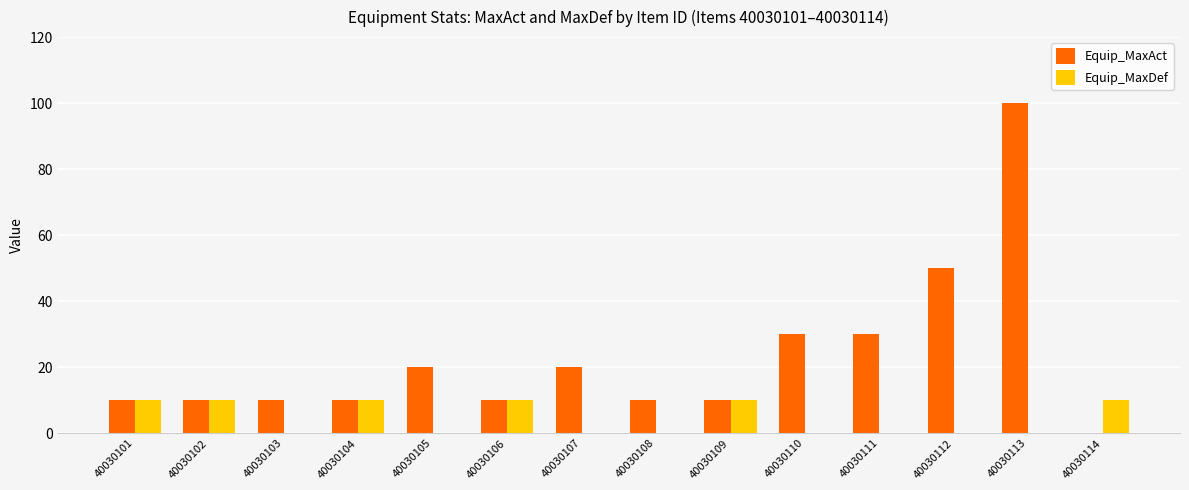

The value of Equip_MaxAct at 40030105 is 20. True or false?

True